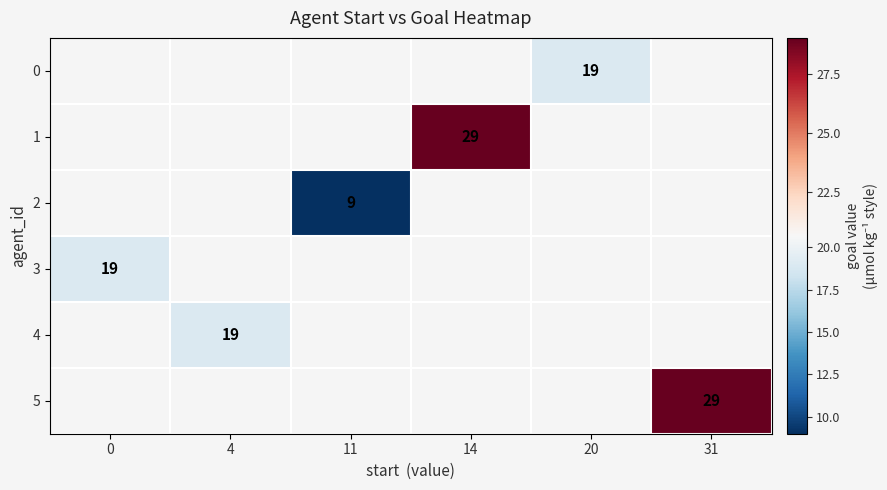

True or false: 0 has a value of 34 at 20.

False